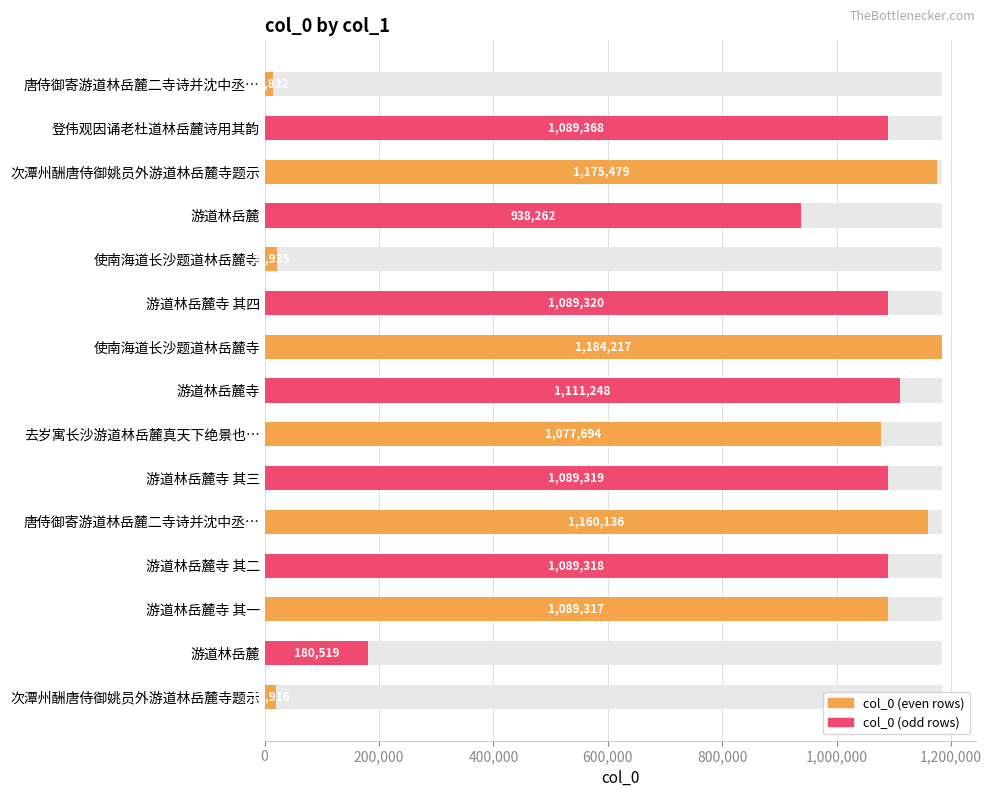

The chart shows a value of 1089319 at 游道林岳麓寺 其三. True or false?

True